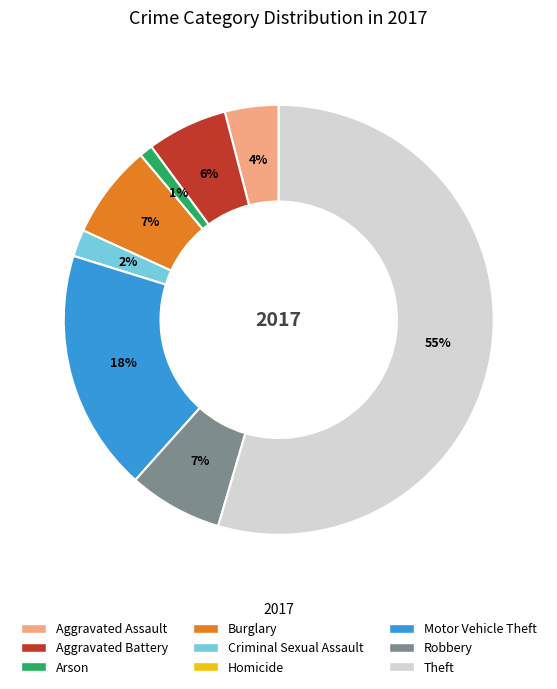

What is the largest slice in the pie chart?

Theft